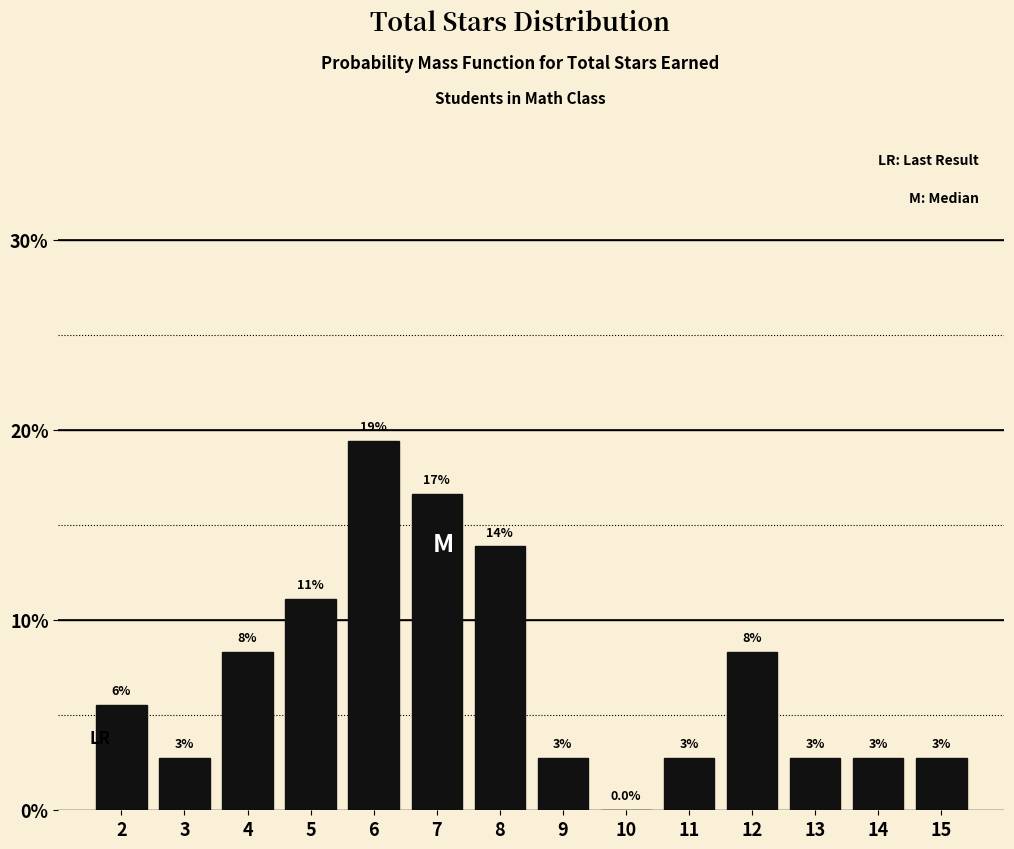

Are the bars horizontal?

No